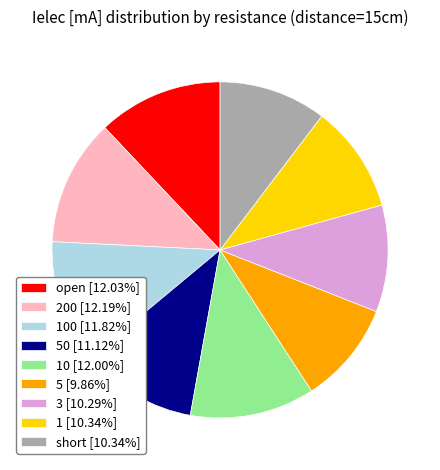

Combined, do 1 [10.34%] and 50 [11.12%] account for over 50%?

No